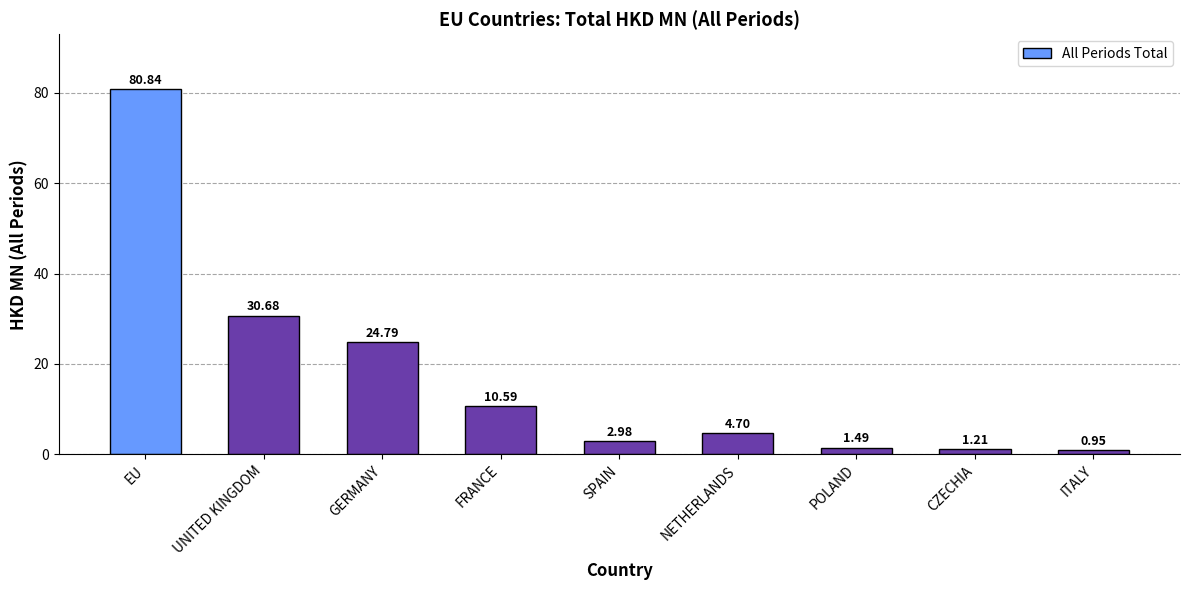

Which category has the lowest value across all series?

ITALY